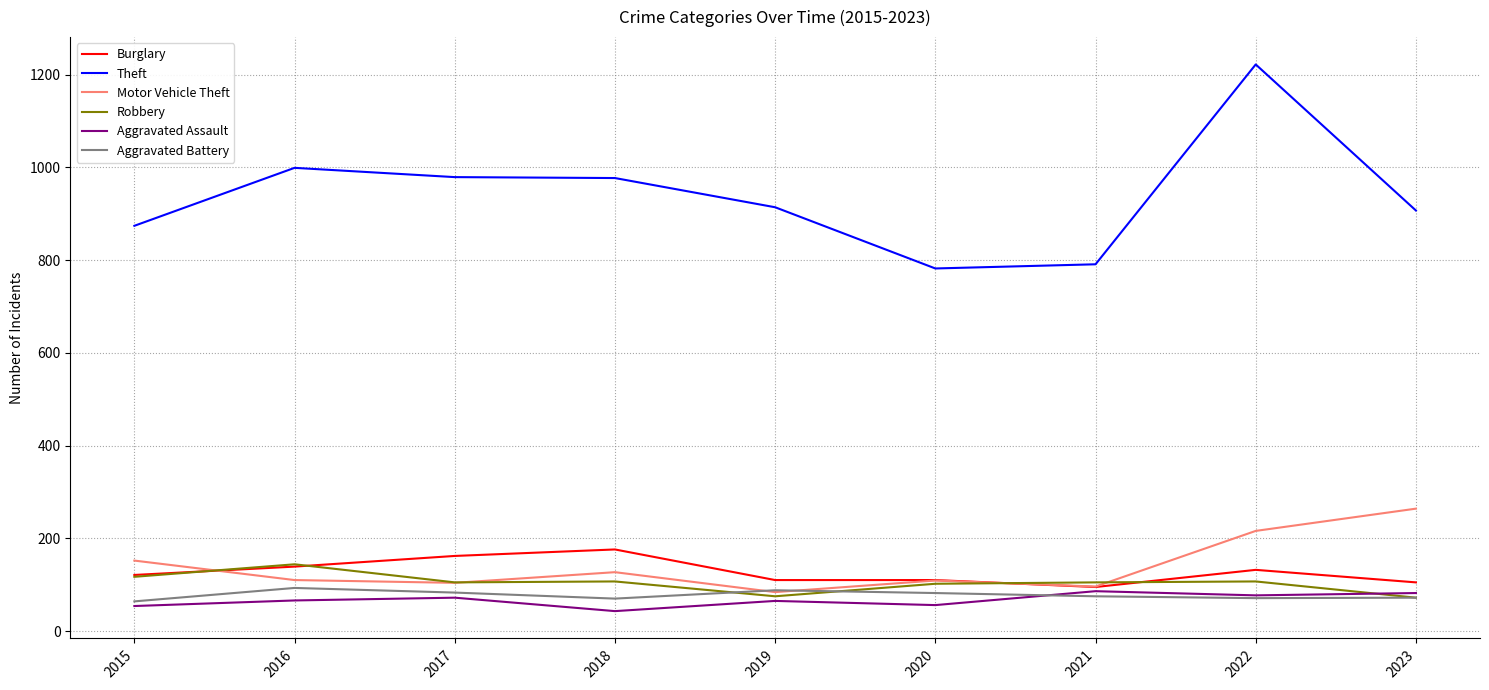

Which series has the largest total across all categories?

Theft